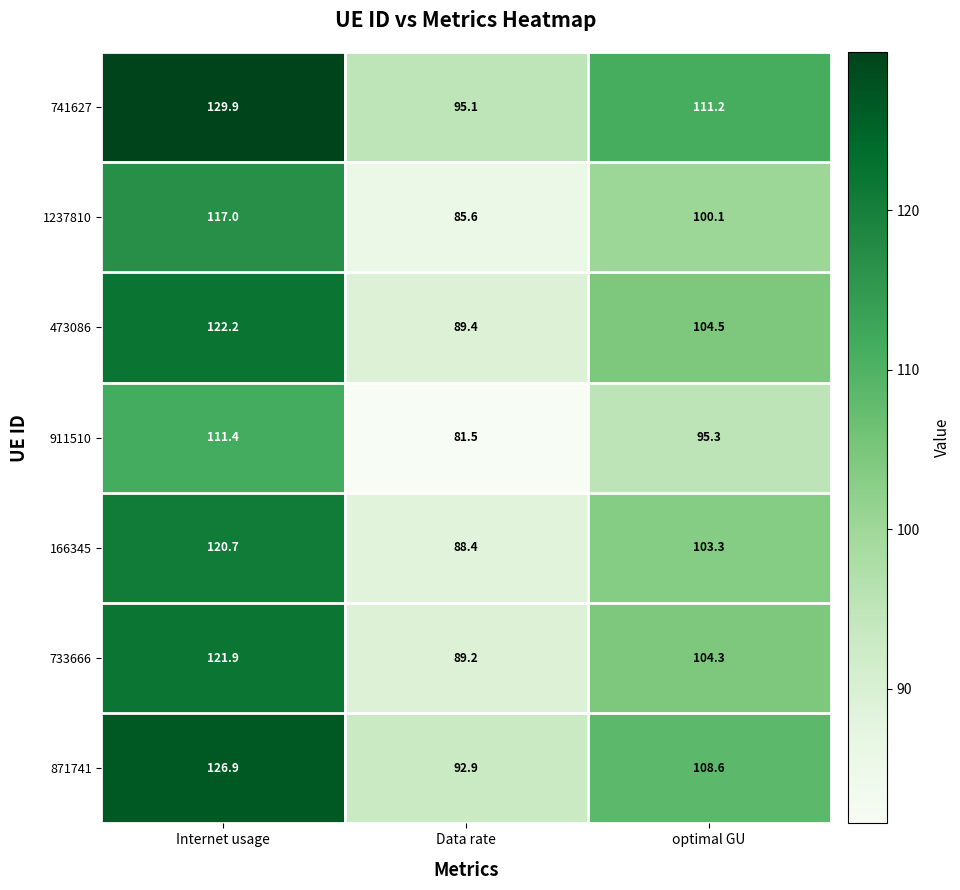

True or false: 1237810 has a value of 117.0 at Internet usage.

True